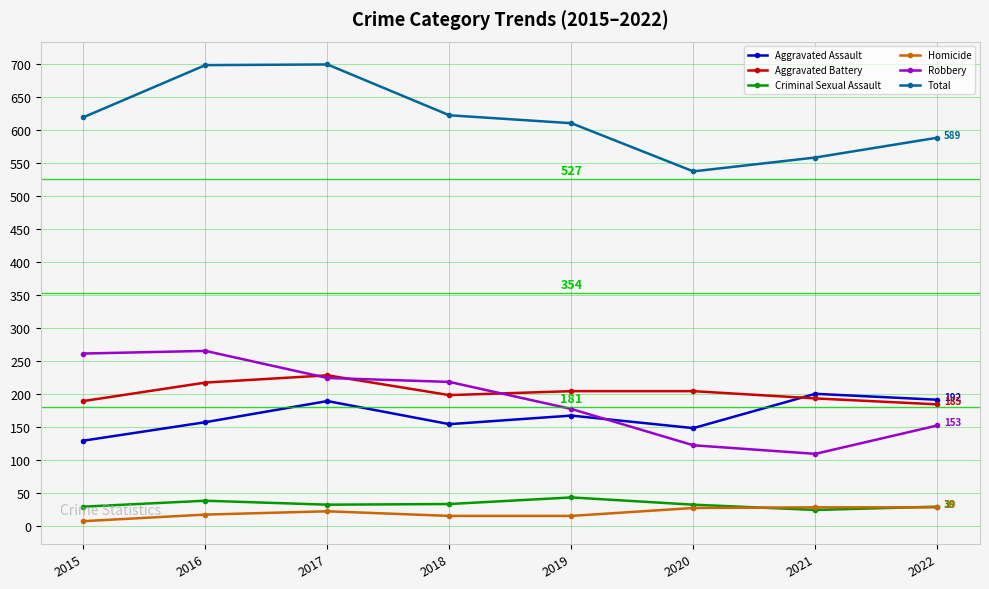

What is the lowest value of the Robbery series?

110